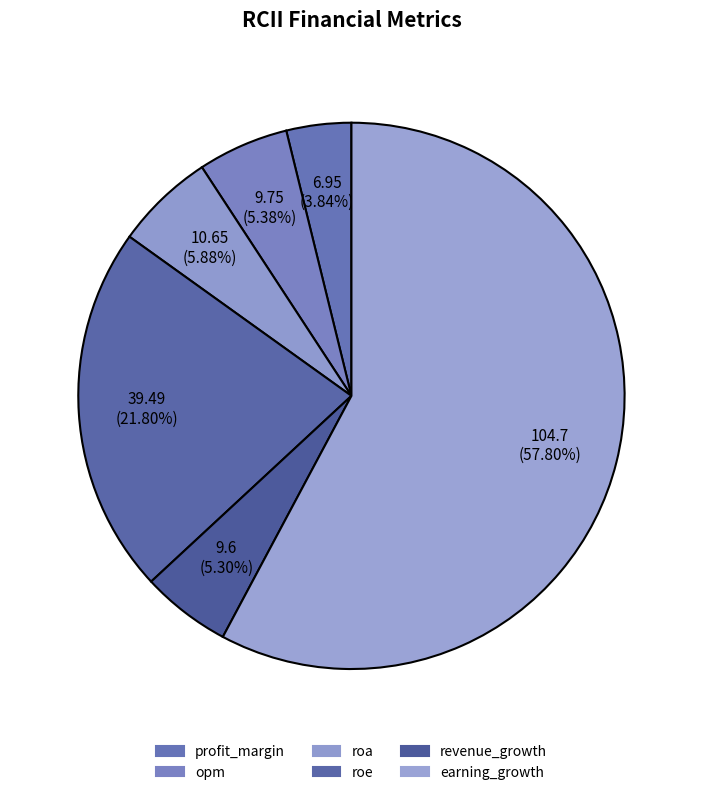

To the nearest percent, what is the average slice percentage?

17%